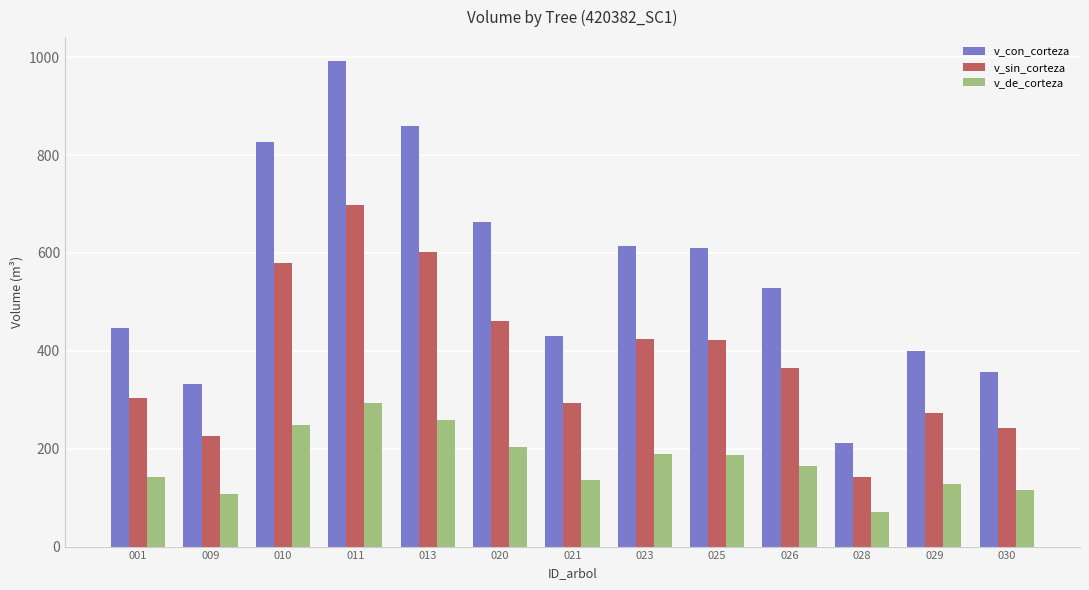

What is the minimum value for v_sin_corteza?

141.7